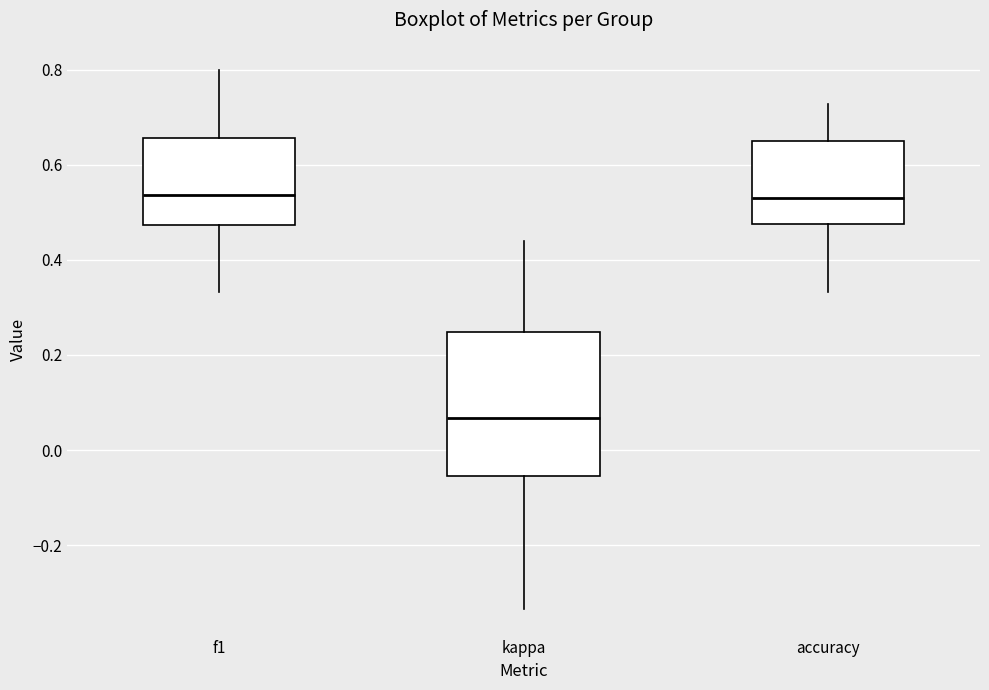

Reading left to right, transcribe this box plot: for each box, give where its median line is, the range the box spans, and where its two whiskers end, as read against the y-axis. The values are not printed on the chart, so give them approximately, as read against the axis.

f1: median 0.54, box 0.48 to 0.66, whiskers 0.34 to 0.80
kappa: median 0.06, box -0.06 to 0.24, whiskers -0.34 to 0.44
accuracy: median 0.52, box 0.48 to 0.66, whiskers 0.34 to 0.72